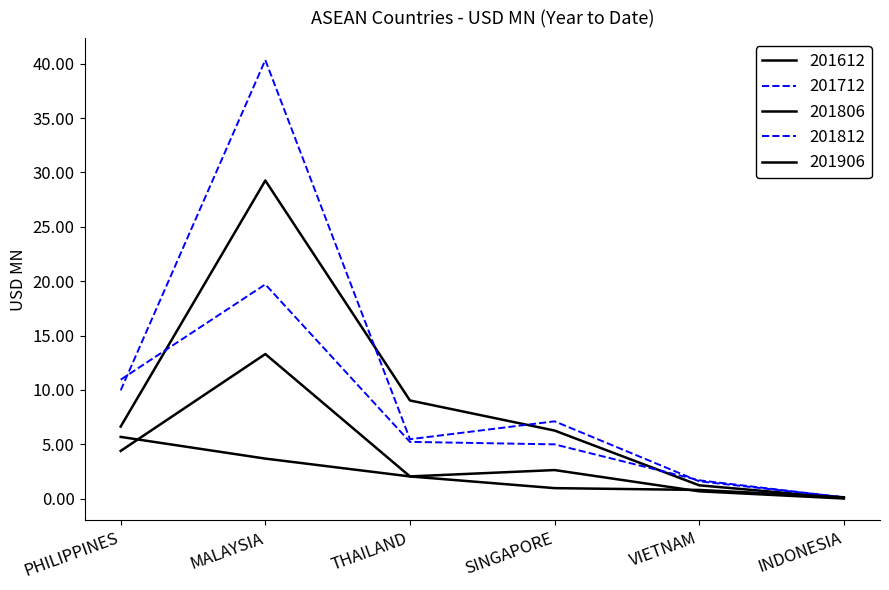

Reading left to right, list all the values displayed in this chart.

201612: 6.6	29.3	9.0	6.3	1.2	0.1
201712: 10.0	40.3	5.5	7.1	1.6	0.1
201806: 4.4	13.3	2.0	2.6	0.7	0.0
201812: 10.9	19.7	5.2	5.0	1.7	0.1
201906: 5.7	3.7	2.0	1.0	0.8	0.1